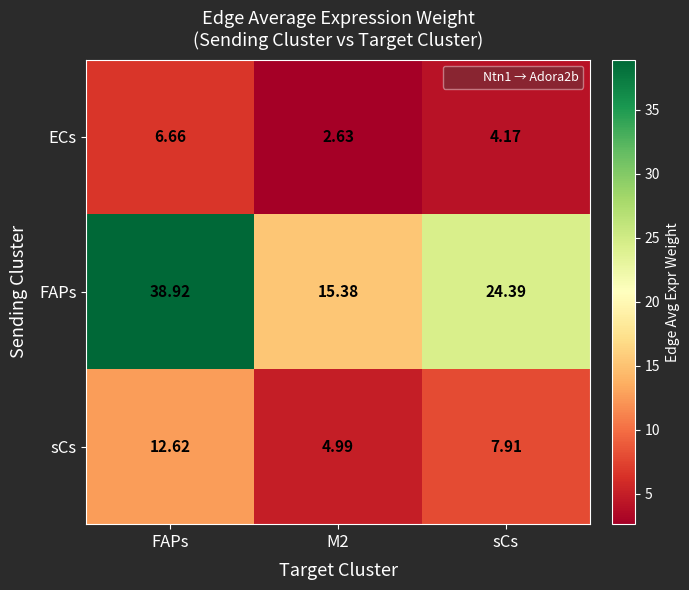

At which label does ECs first exceed 4?

FAPs